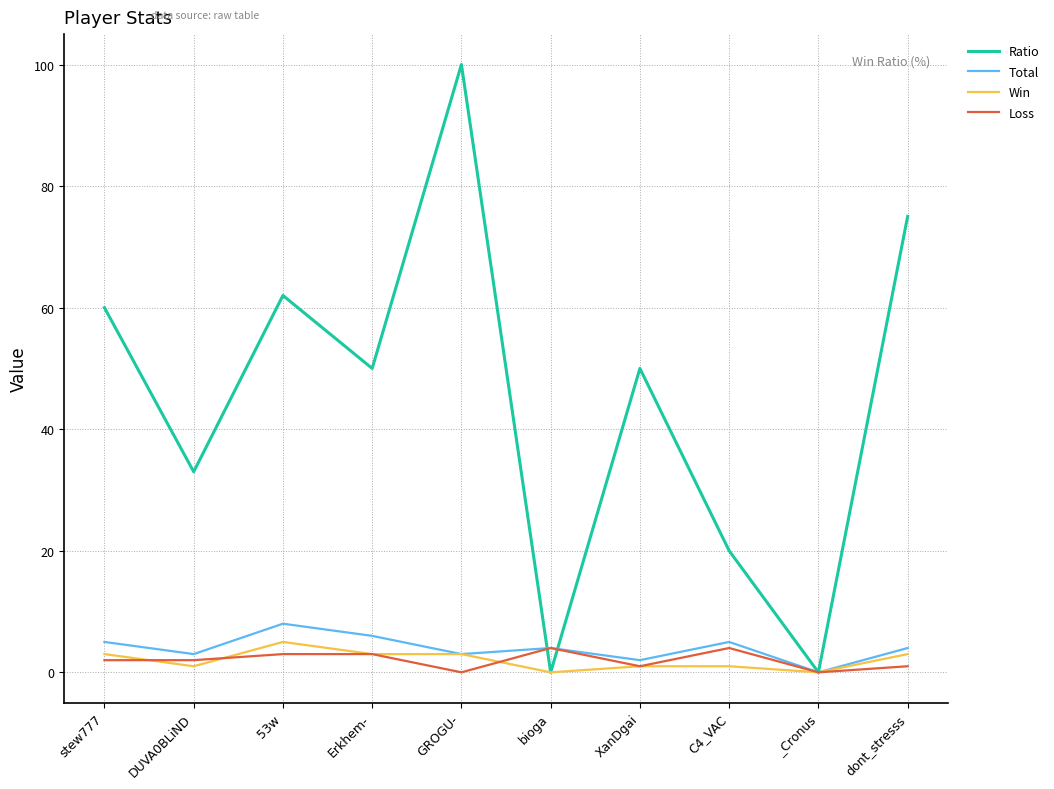

Which series has the largest range (max minus min)?

Ratio